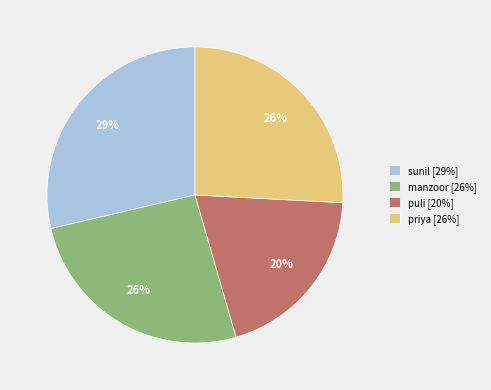

Is it true that puli is 31% of the pie?

False